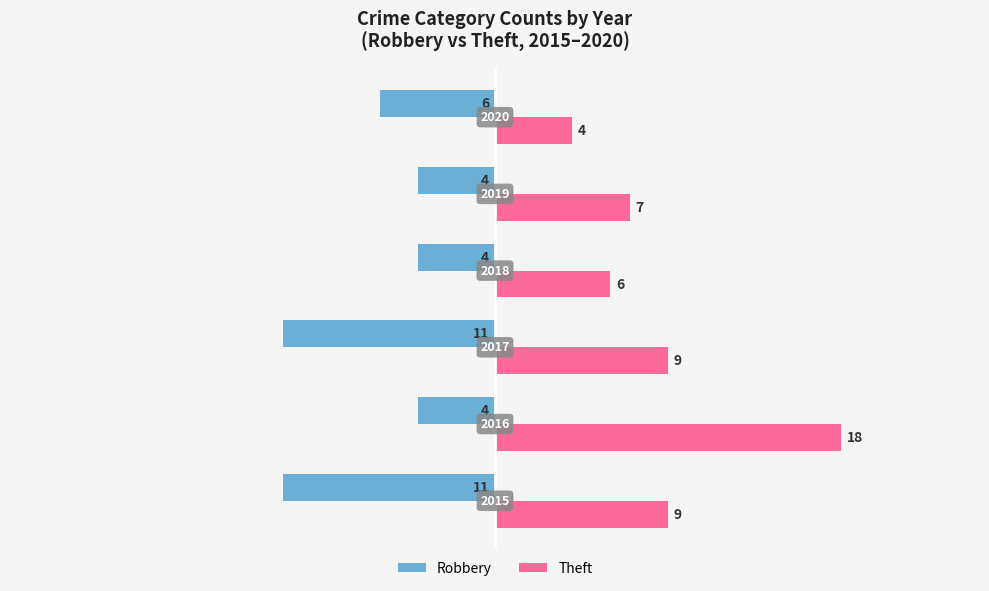

List the series in order of their overall mean, highest first.

Theft, Robbery